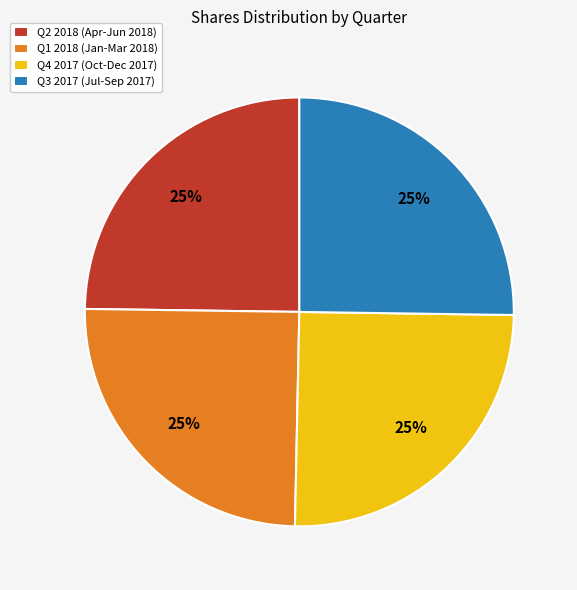

The Q2 2018 (Apr-Jun 2018) slice represents 25% of the pie. True or false?

True